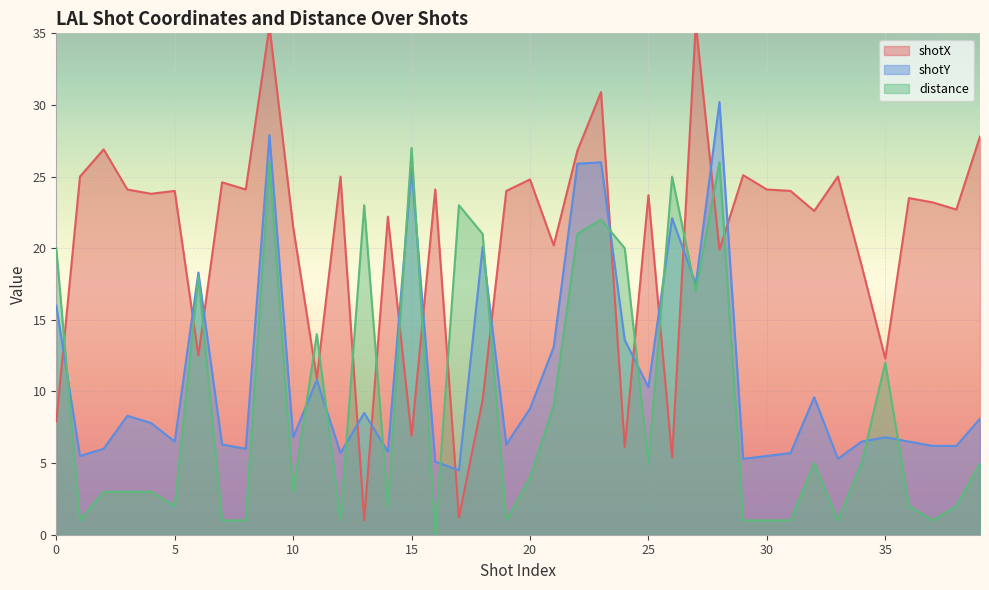

At which label does shotX first exceed 23?

1